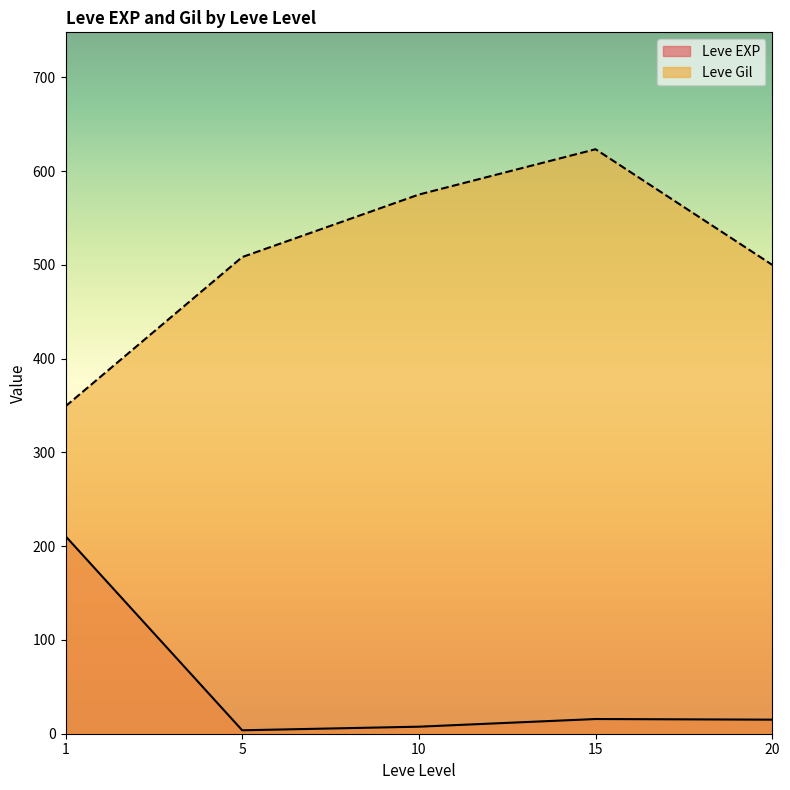

What is the sum of all Leve EXP values?

252.5